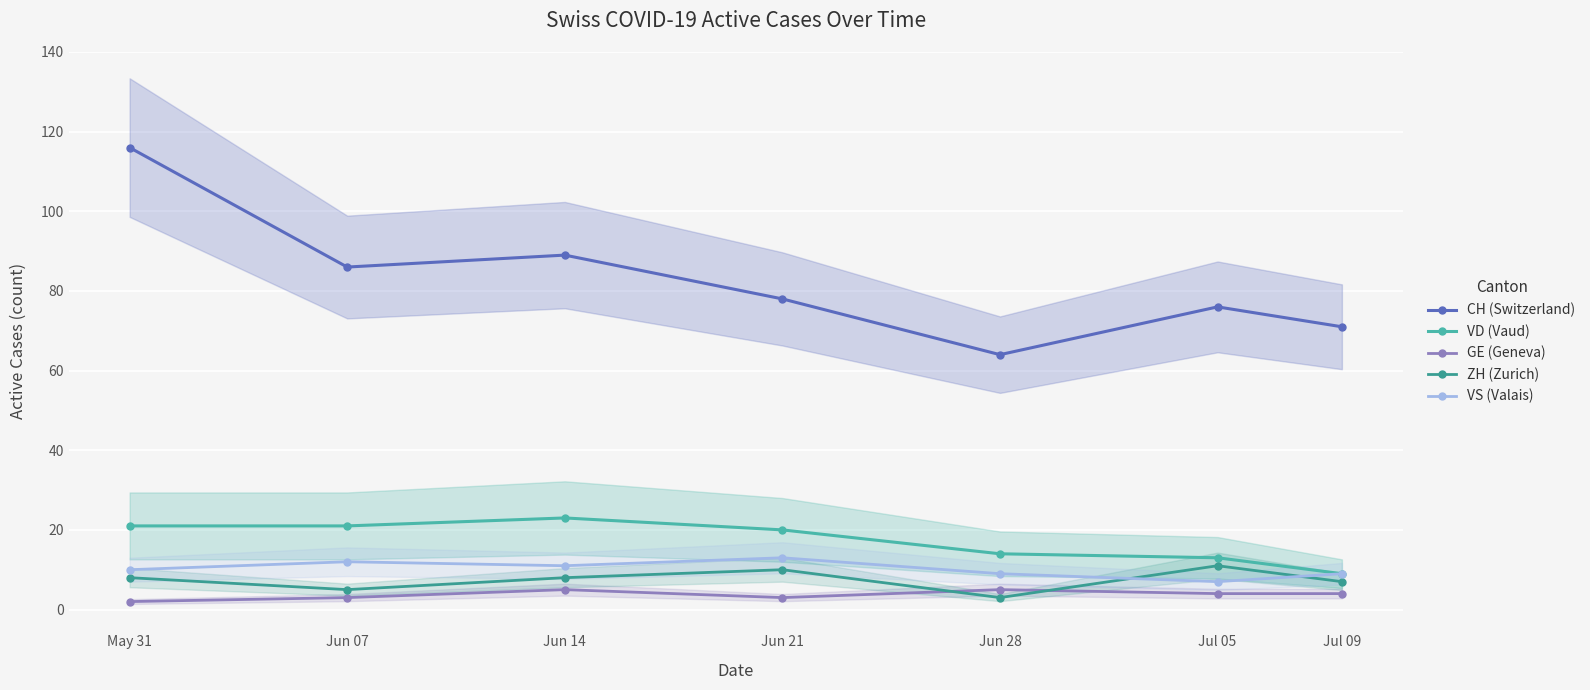

What is the sum of all VS (Valais) values?

71